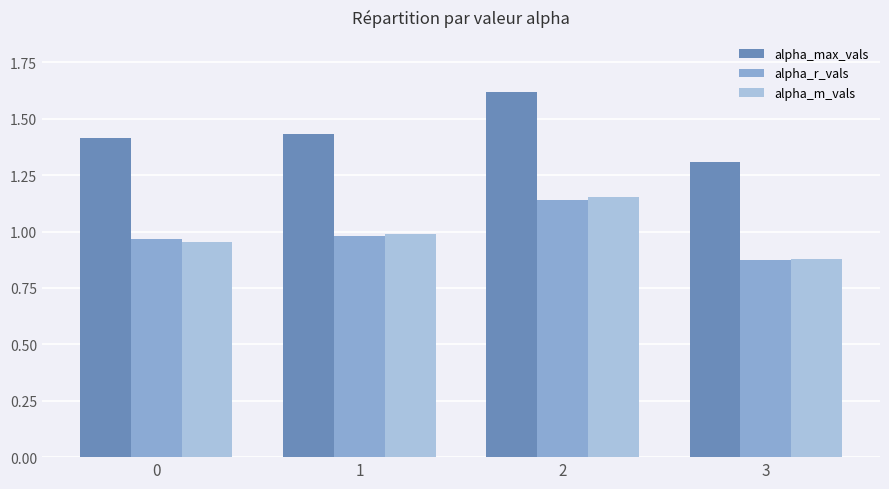

How many series are shown in this chart?

3